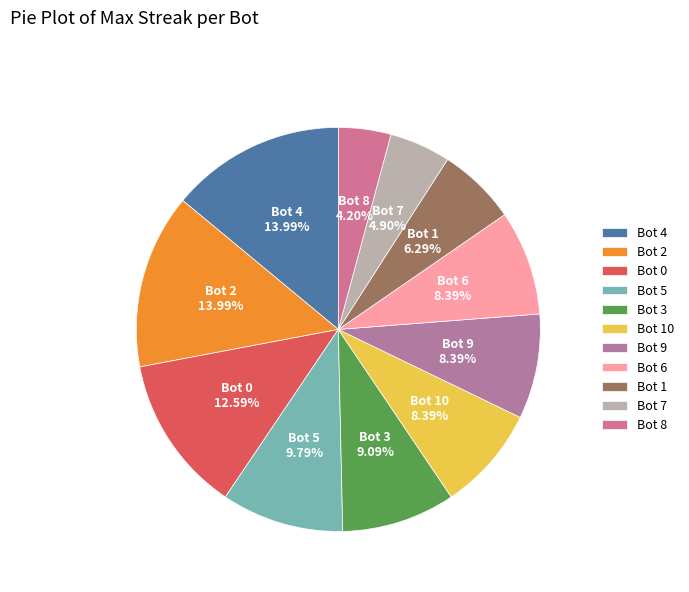

Which slice is the smallest?

Bot 8